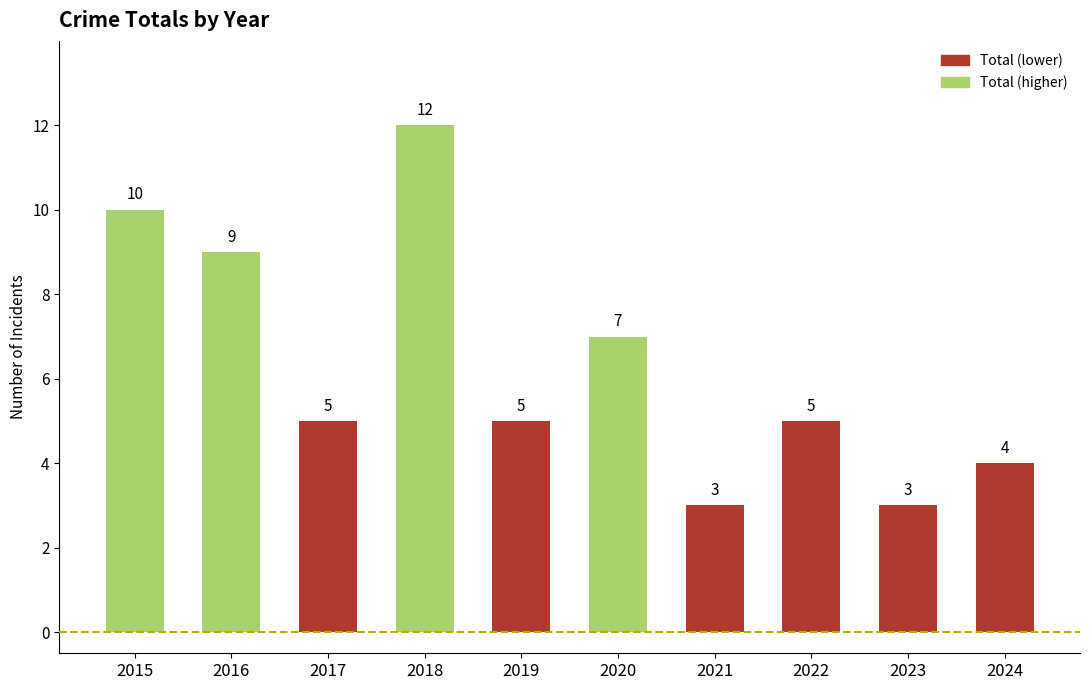

Reading left to right, list all the values displayed in this chart.

10	9	5	12	5	7	3	5	3	4